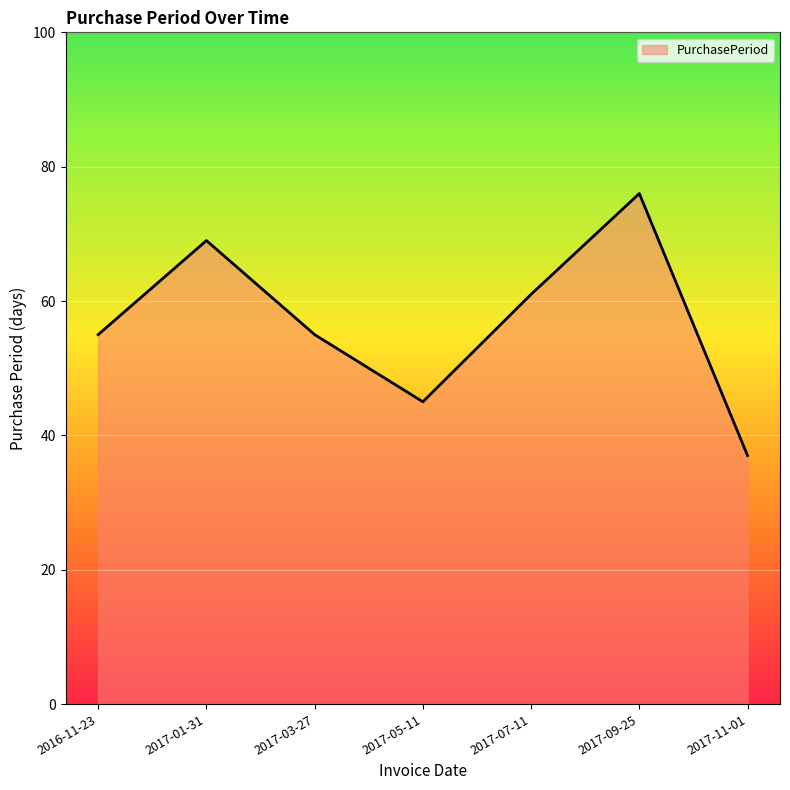

What is the difference between the values at 2017-01-31 and 2017-05-11?

24